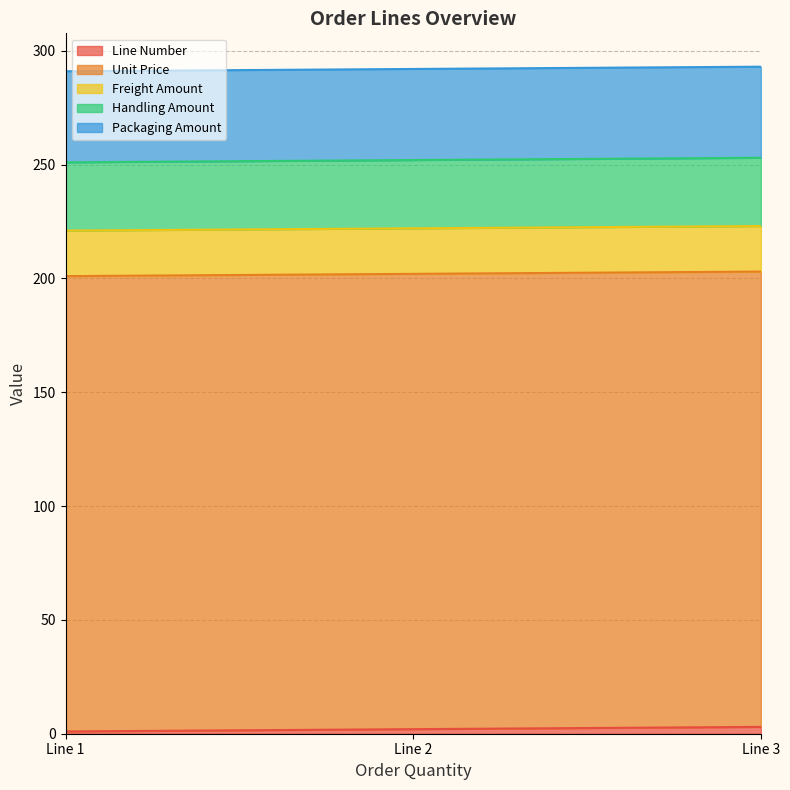

What is the maximum value for Freight Amount?

20